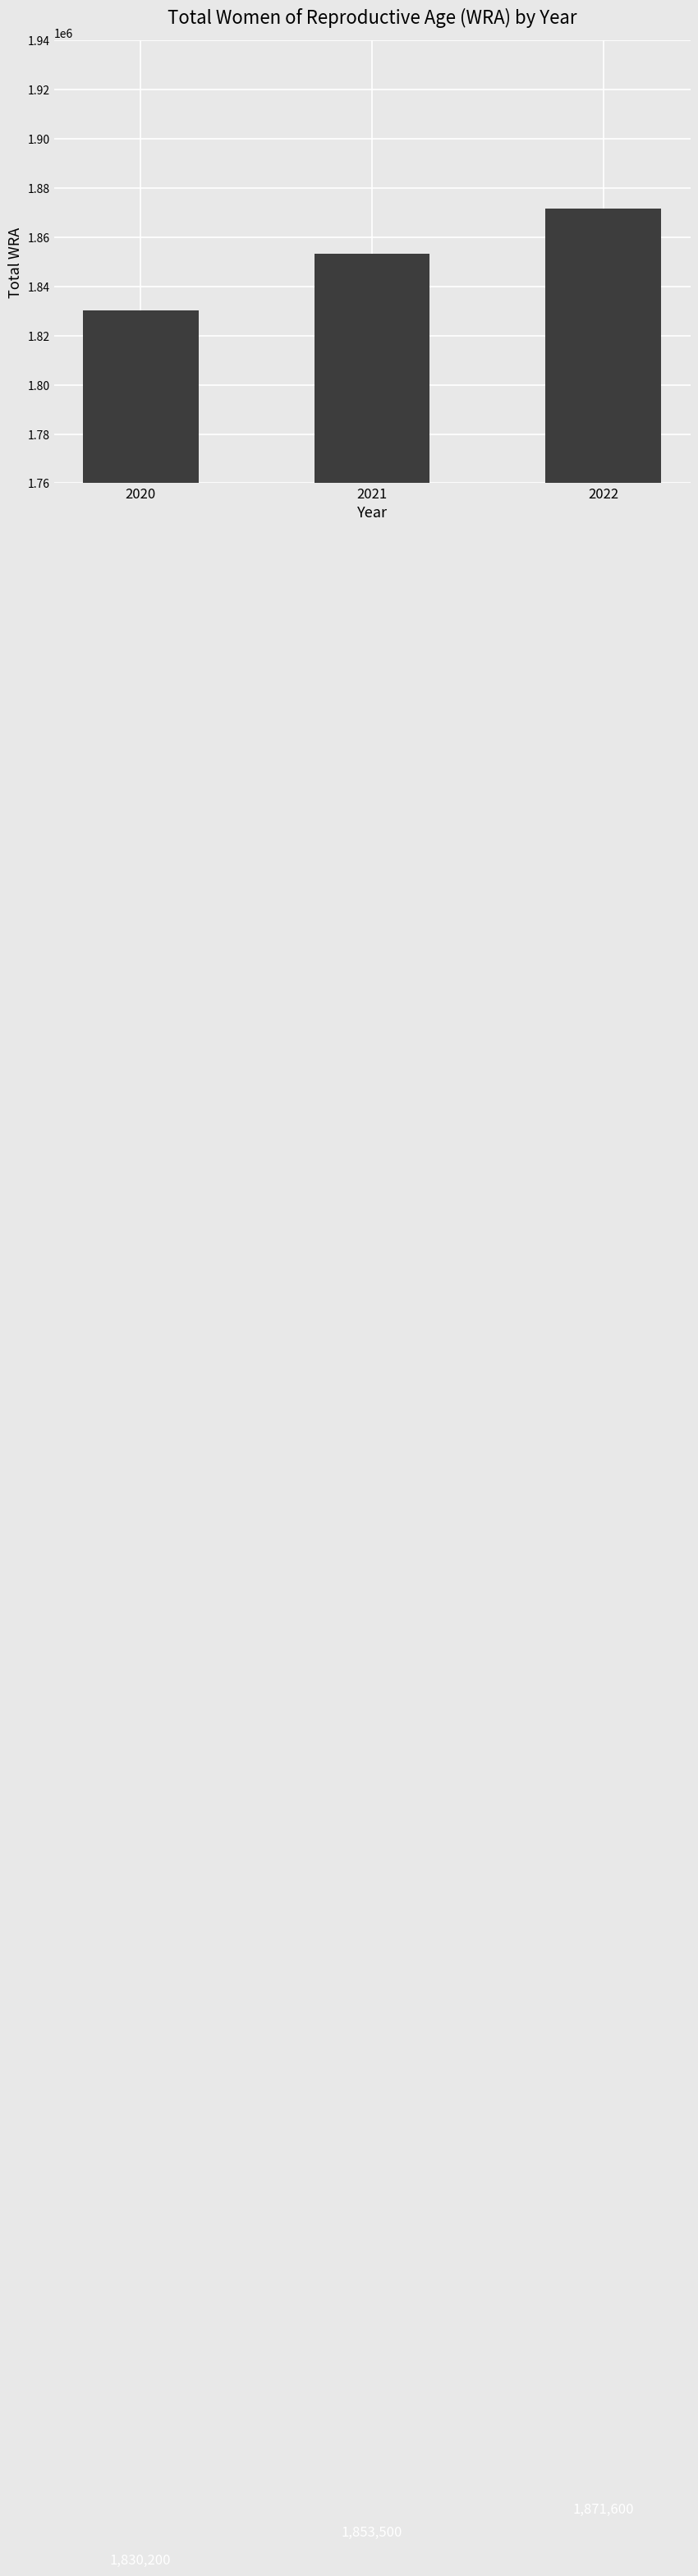

What is the smallest value displayed?

1830200